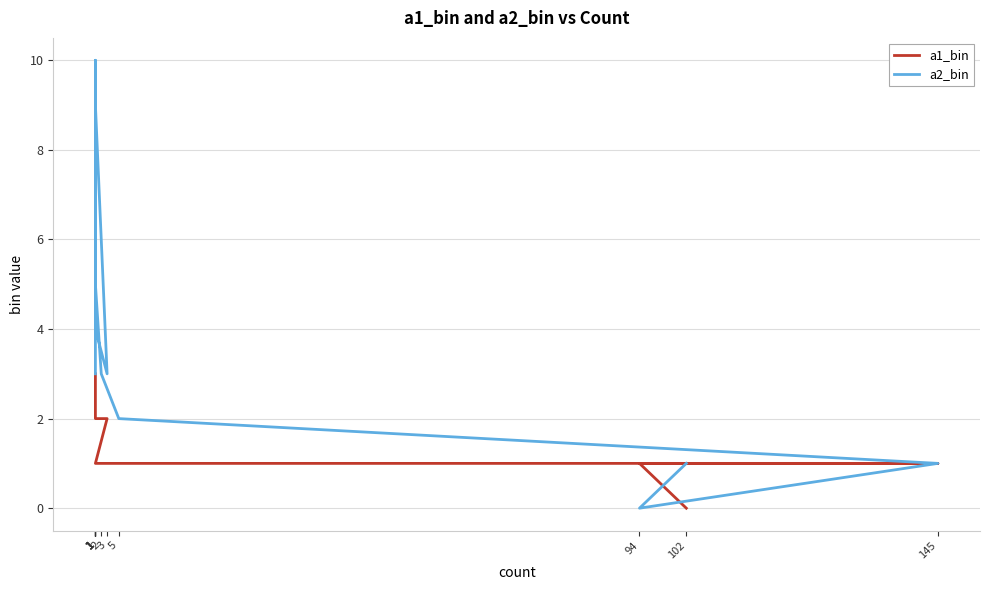

What is the difference between the maximum and minimum values in the a1_bin series?

3